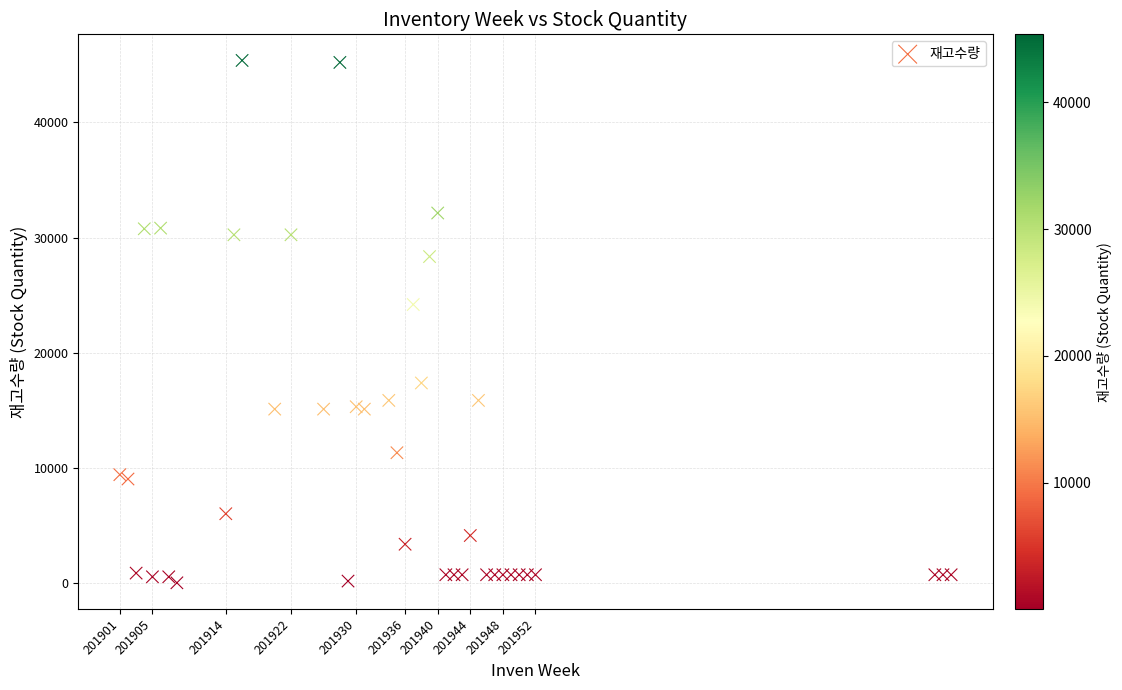

What Y value in the scatter plot is closest to 22708?

24192